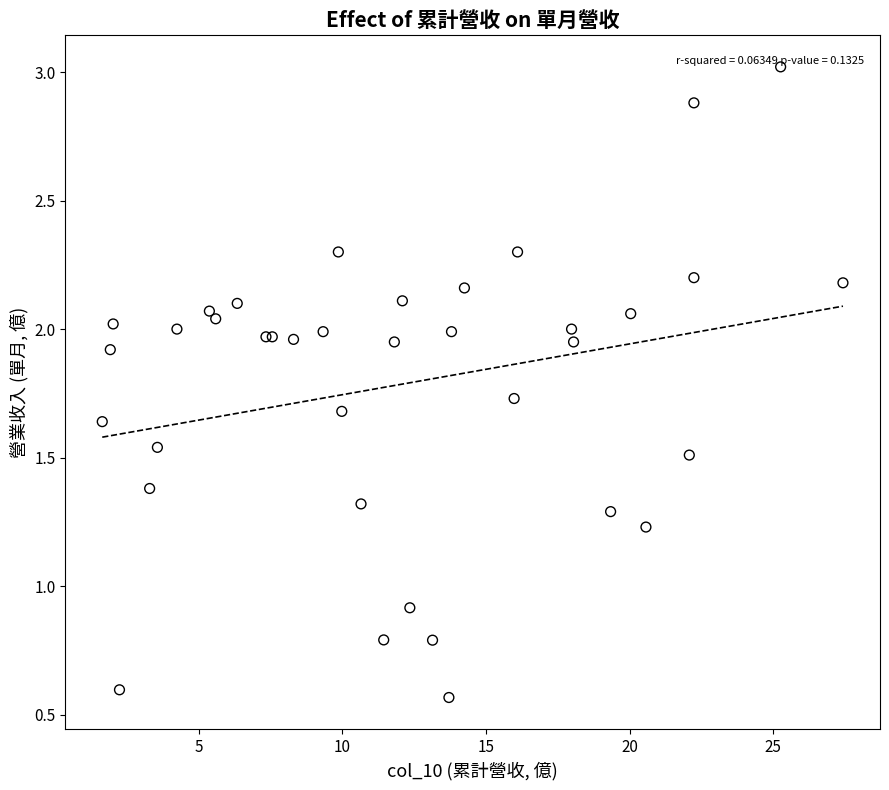

What Y value in the scatter plot is closest to 1?

0.9